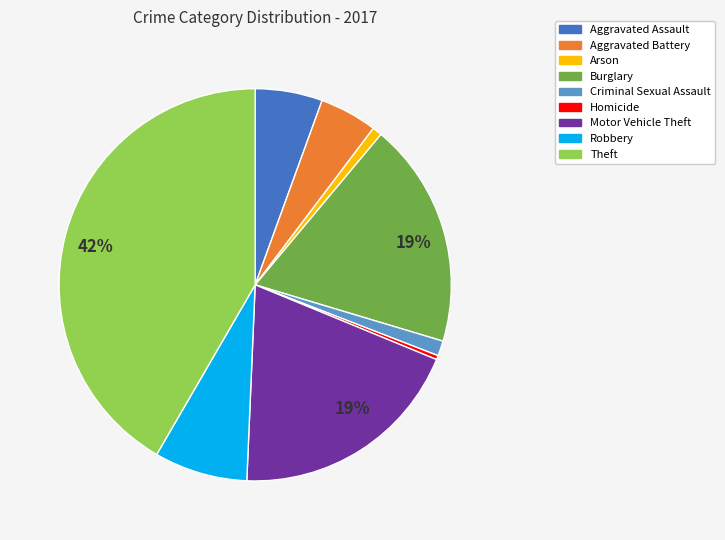

To the nearest percent, what is the average slice percentage?

11%